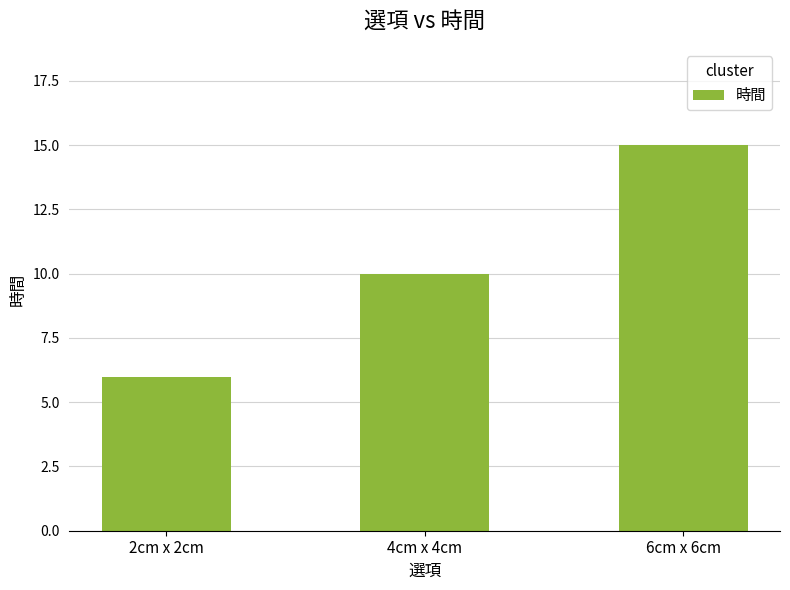

Reading right to left, list all the values displayed in this chart.

15	10	6